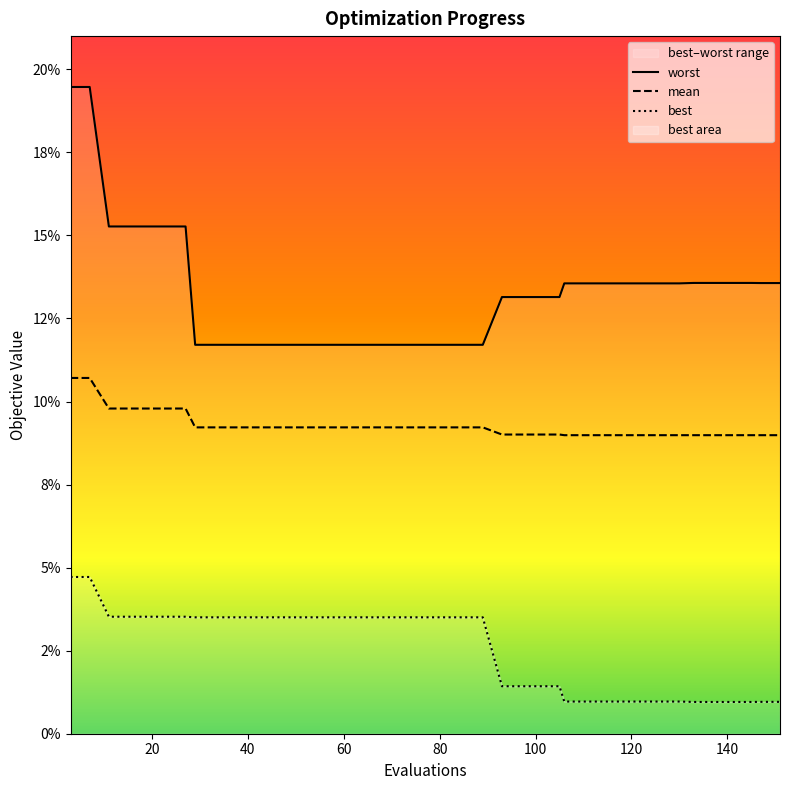

What is the approximate value of mean at 29?

0.1